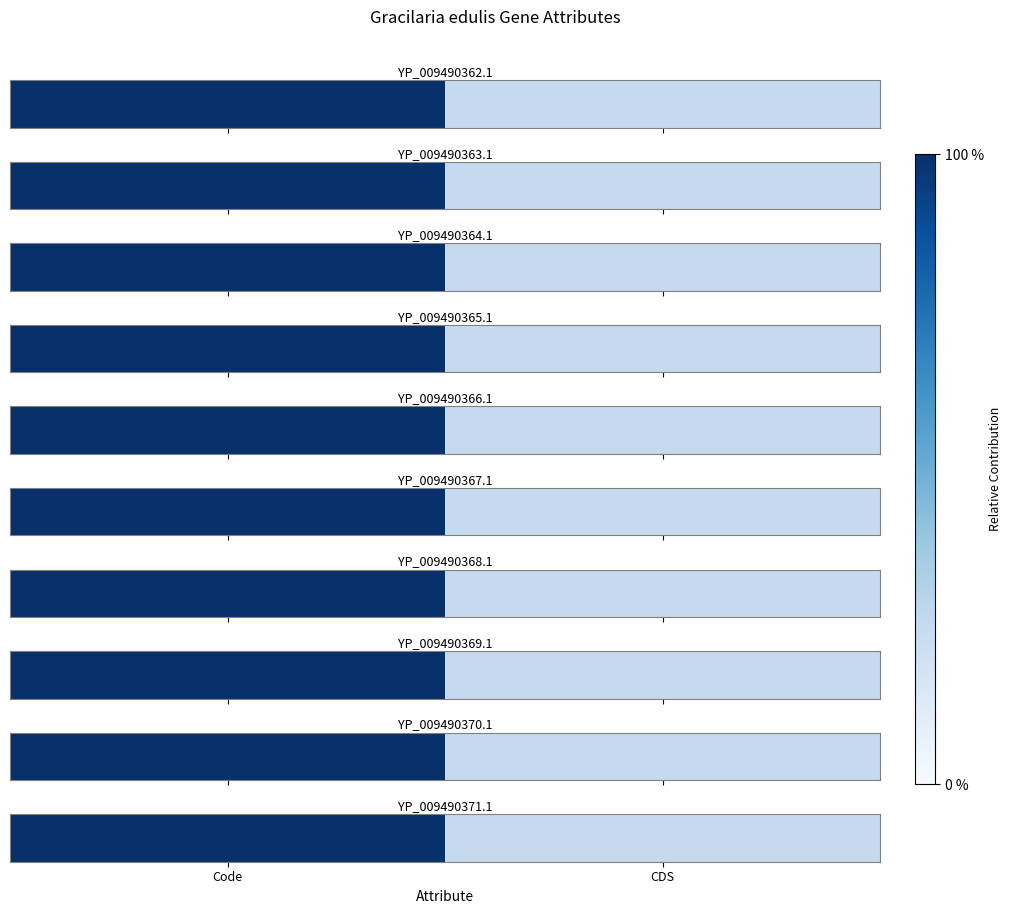

True or false: the data shows 1 at CDS.

True